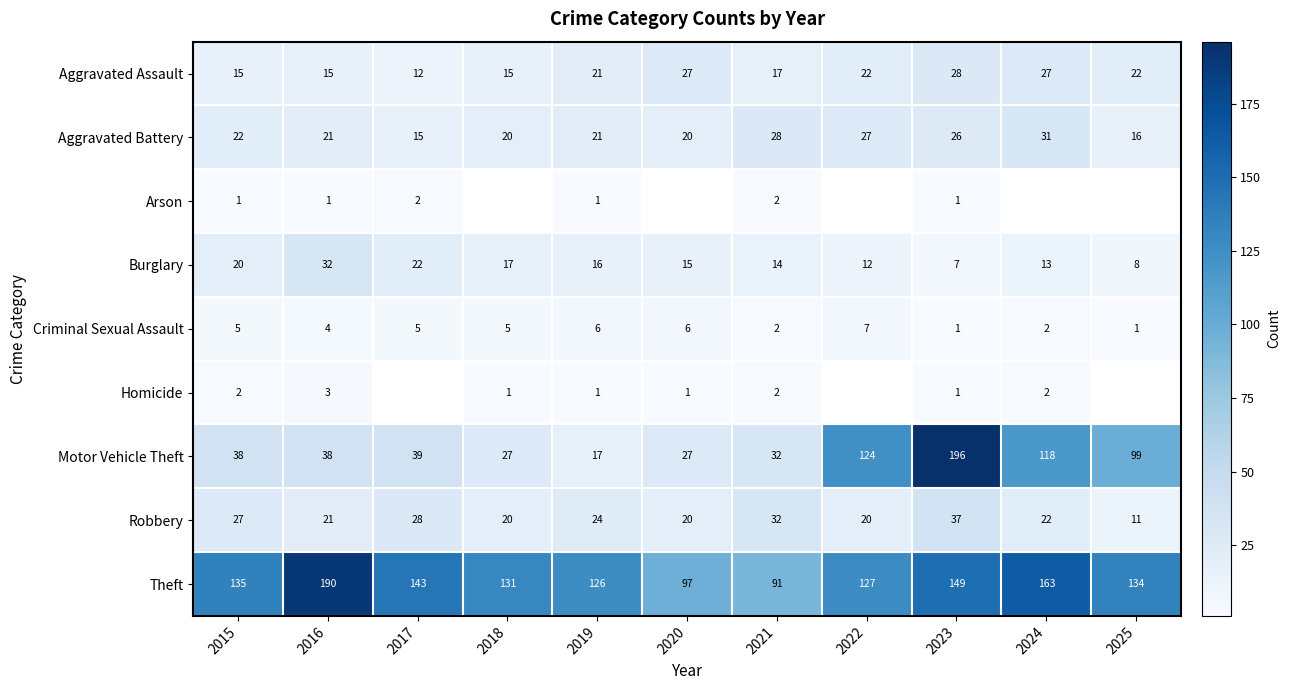

Is it true that Arson equals 1 at 2015?

True